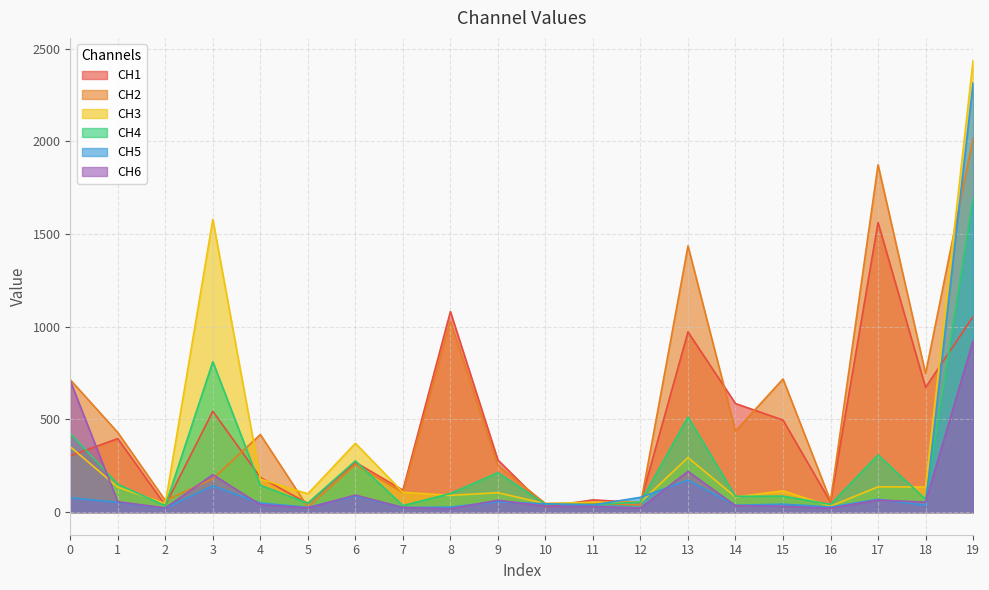

How many data points in CH1 are less than 303?

10